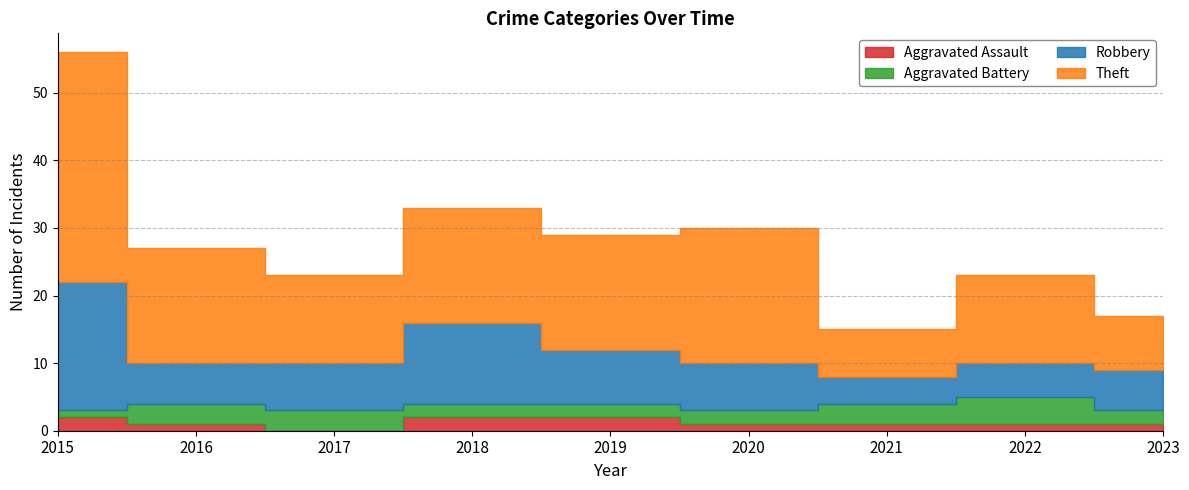

Which category has the highest value in the Aggravated Battery series?

2022